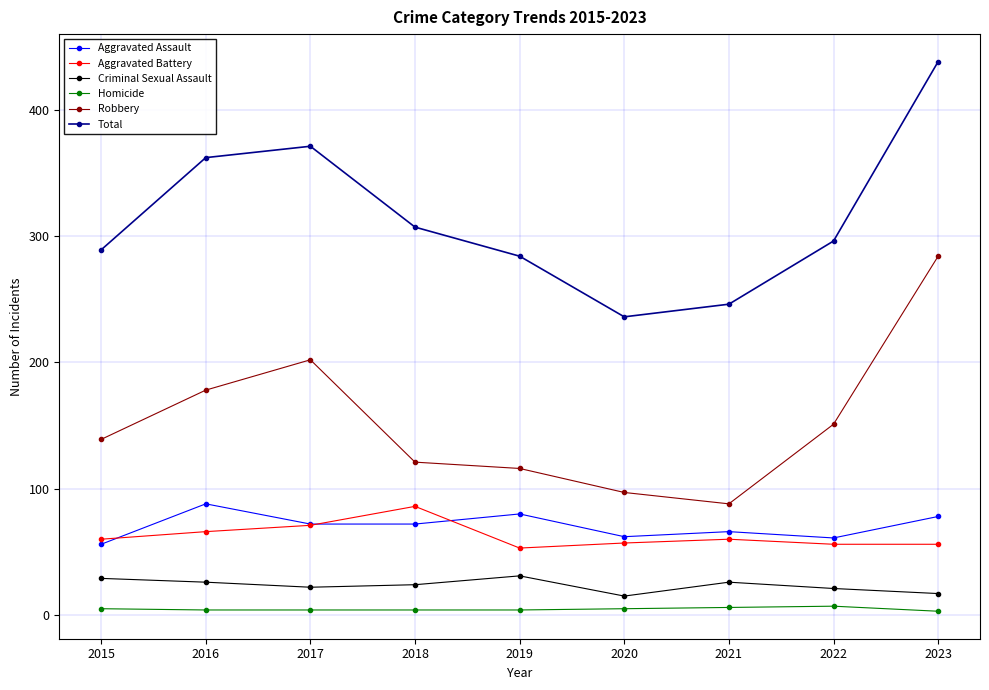

At which category is the sum across all series the highest?

2023